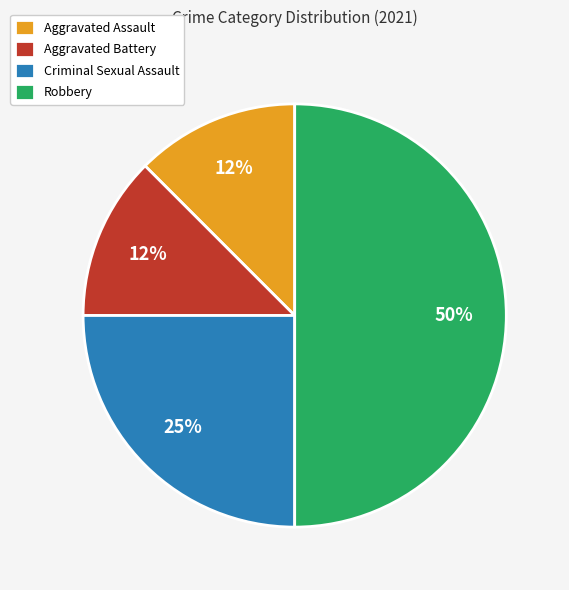

To the nearest percent, what is the average slice percentage?

25%